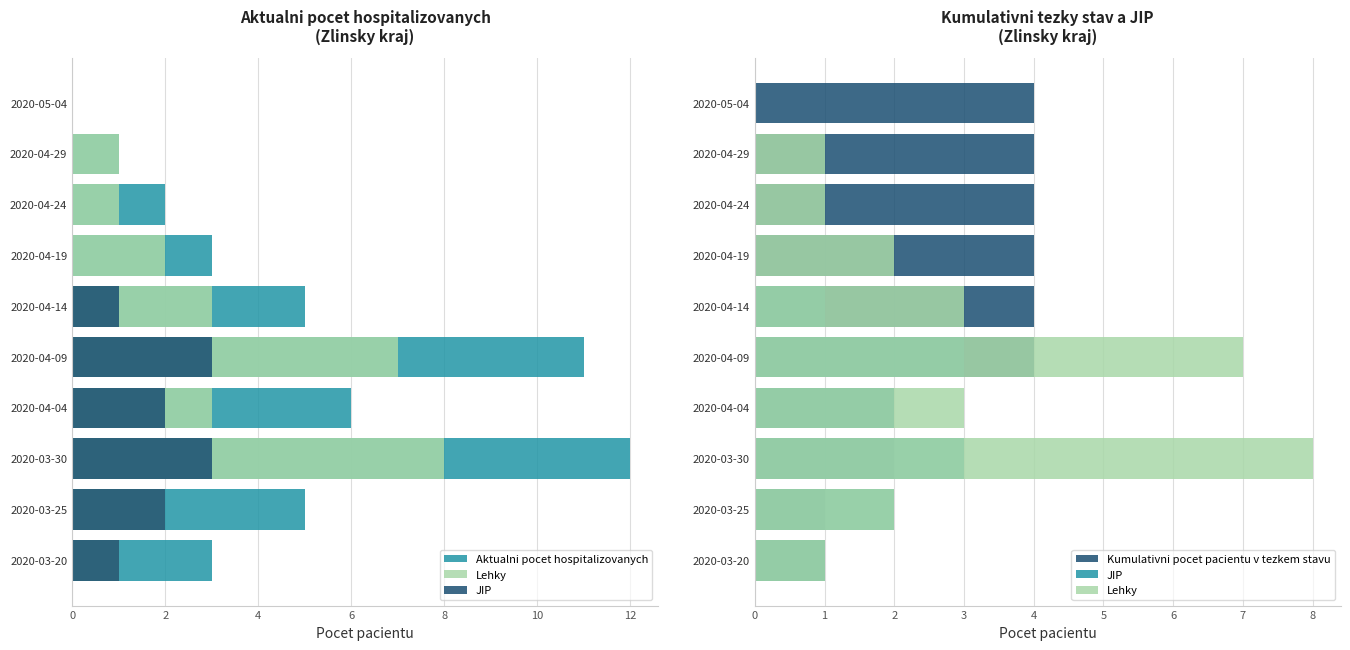

The value of Aktualni pocet hospitalizovanych at 2020-04-24 is 3. True or false?

False